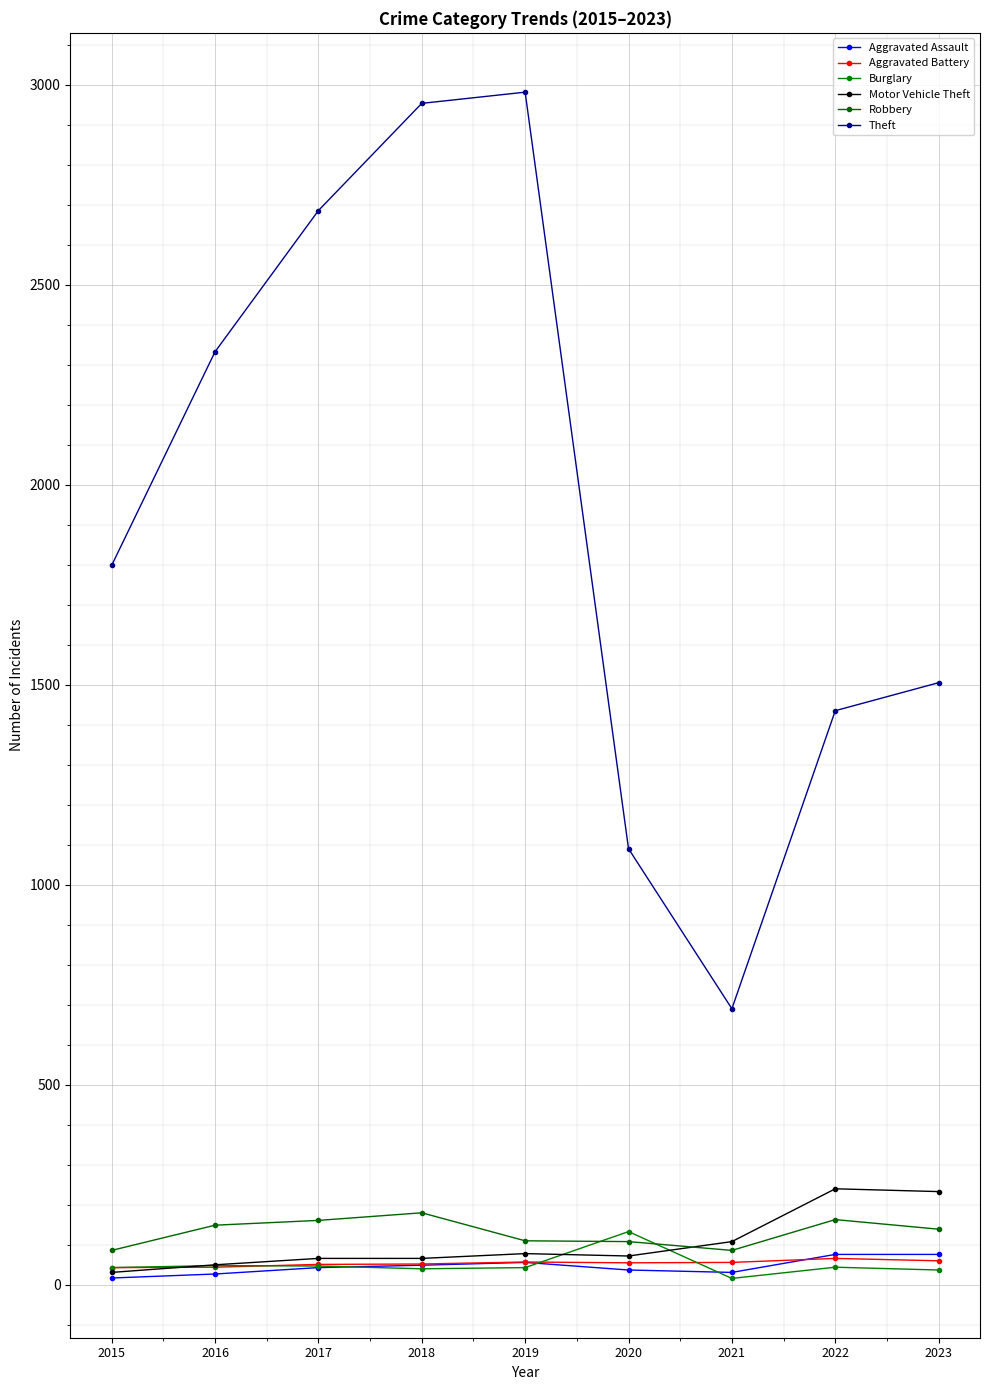

What is the maximum value shown in the chart?

2981